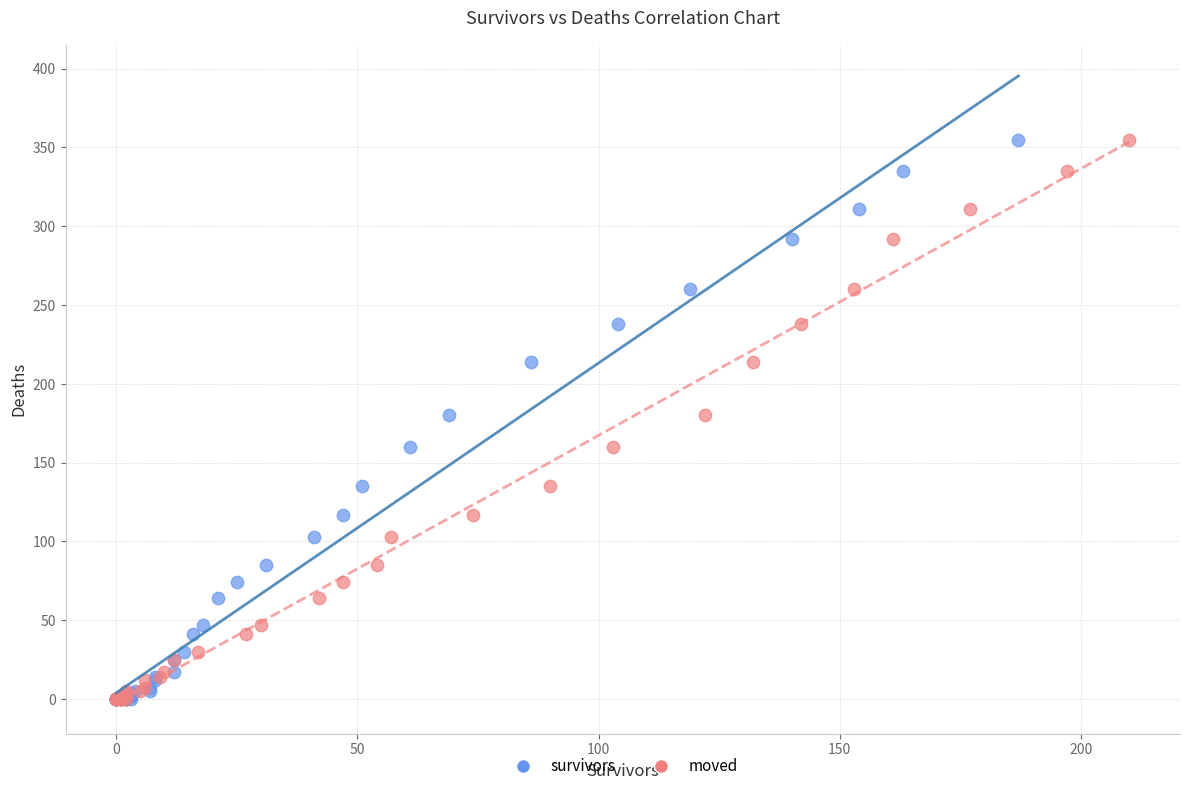

What are all the series names shown in the legend?

survivors, moved